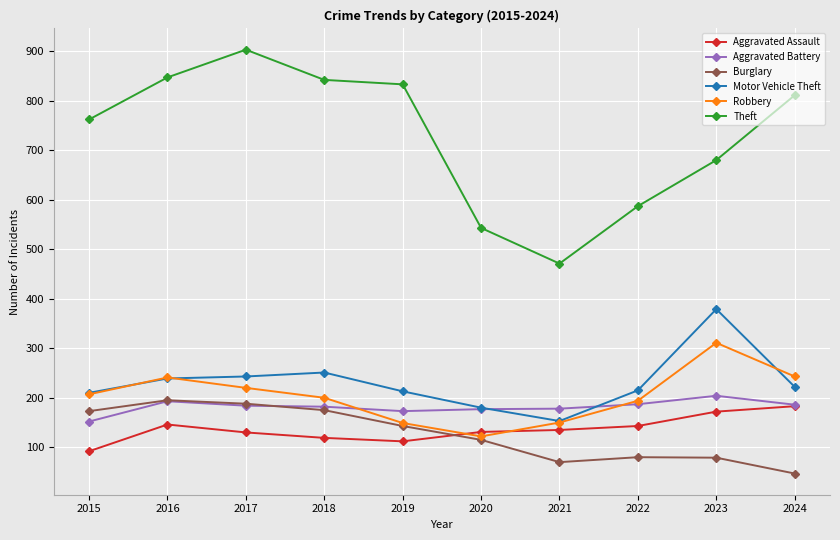

Which series has the largest range (max minus min)?

Theft